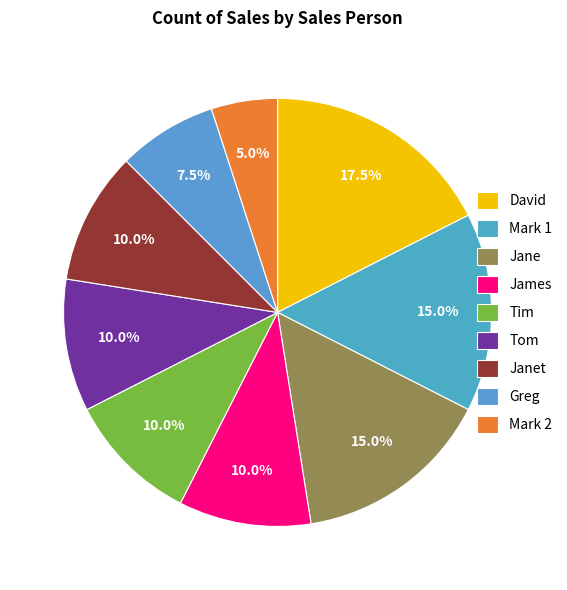

The Mark 1 slice represents 15% of the pie. True or false?

True